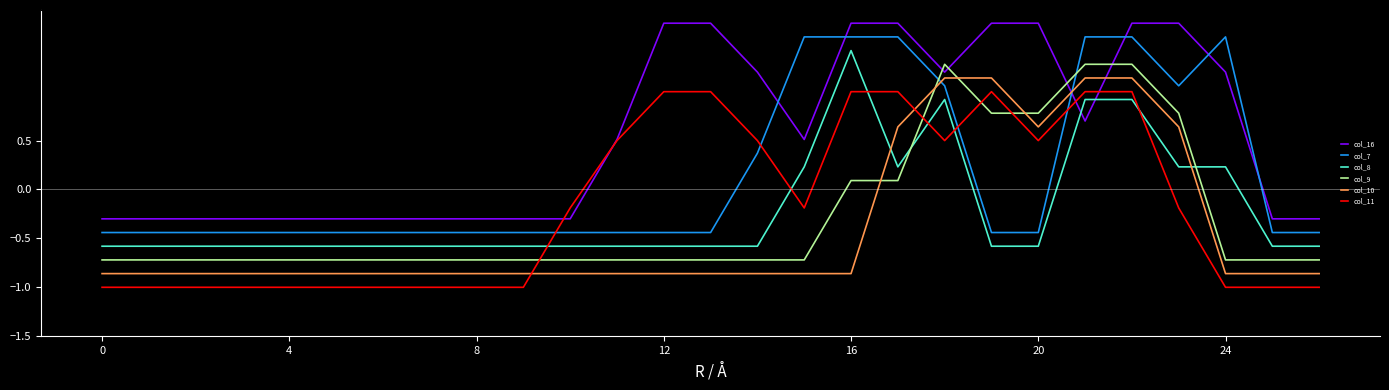

List the series in order of their peak value, highest first.

col_16, col_7, col_8, col_9, col_10, col_11